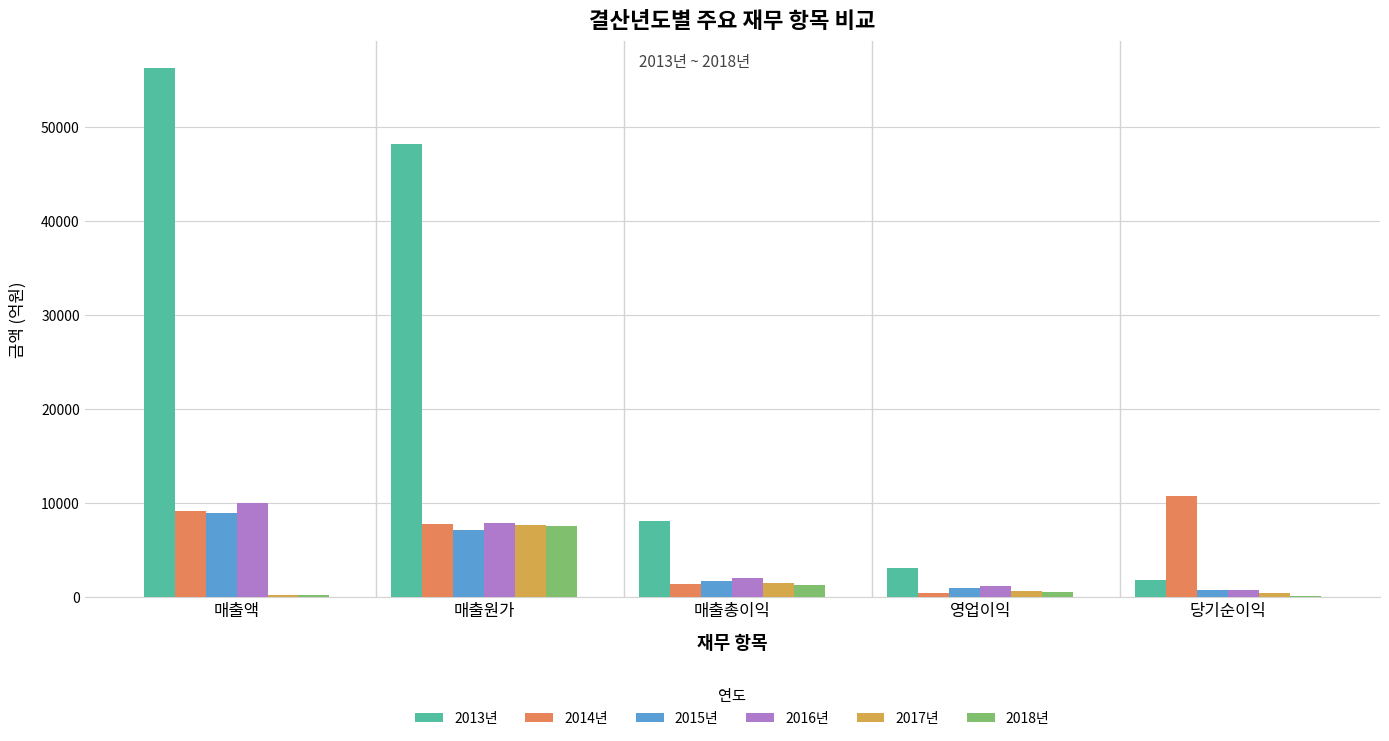

What are all the series names shown in the legend?

2013년, 2014년, 2015년, 2016년, 2017년, 2018년